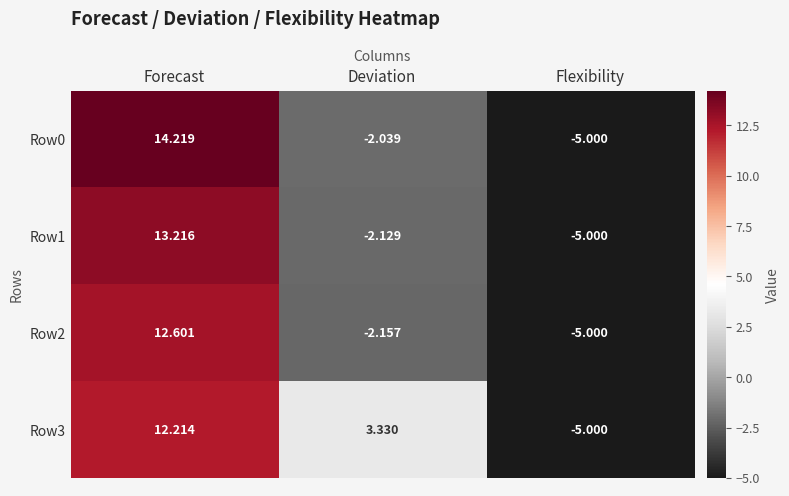

Which series has the largest range (max minus min)?

Row0